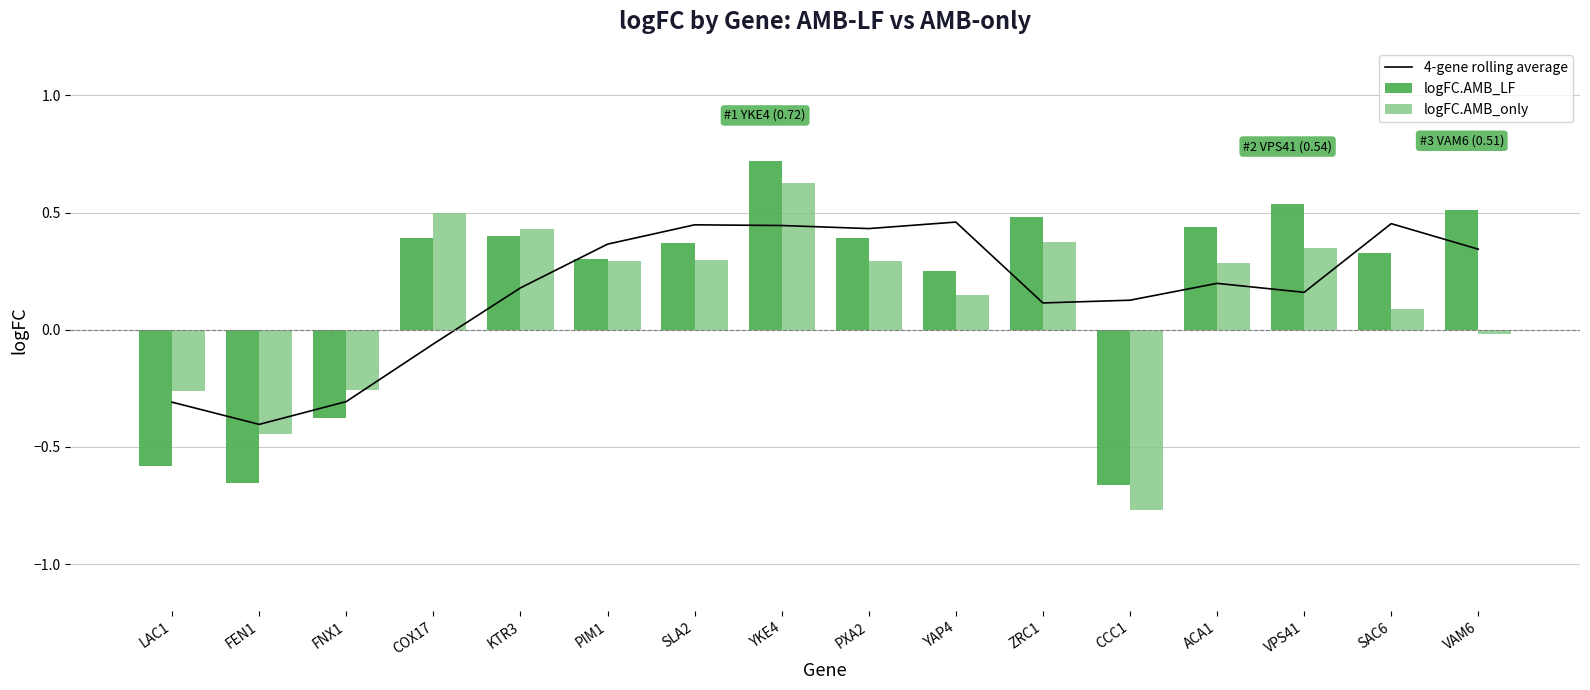

What is the minimum value shown in the chart?

-0.8